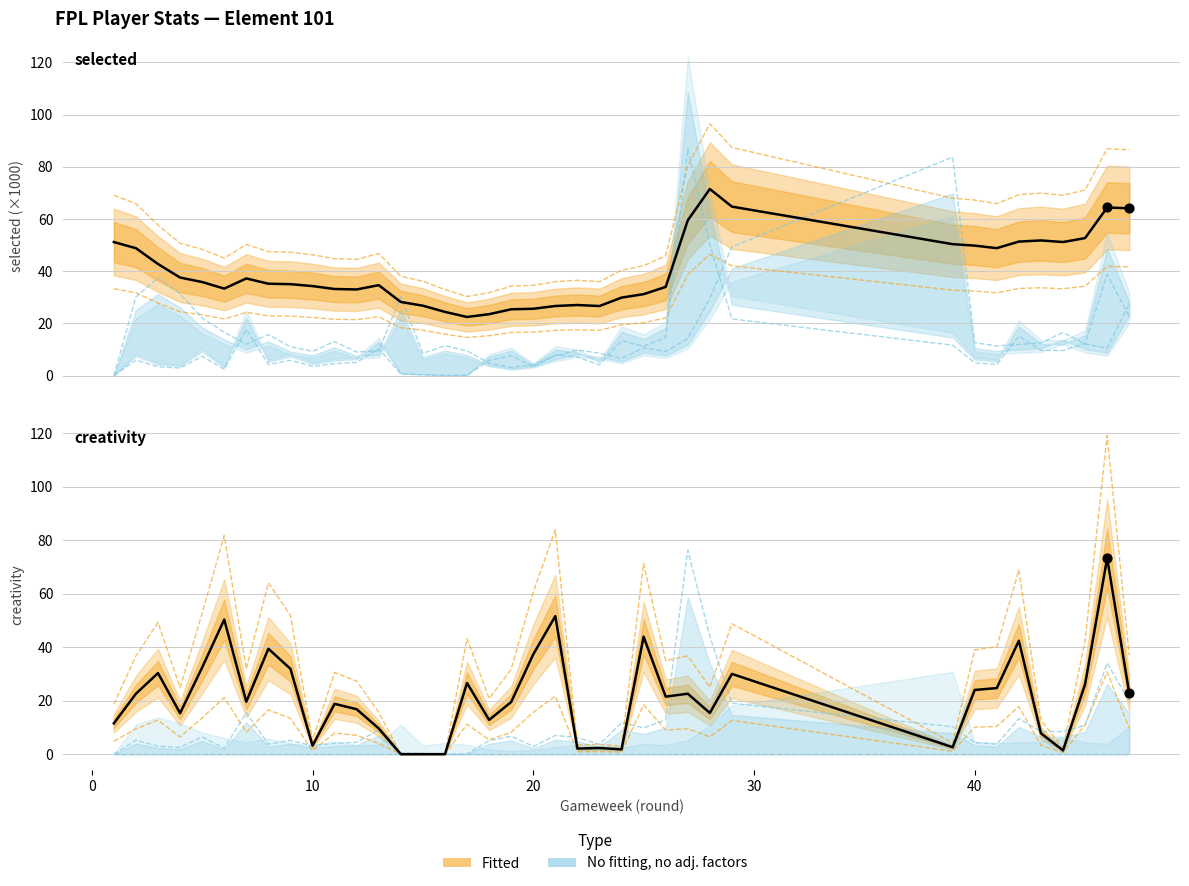

At how many categories does at least one series exceed 45?

16